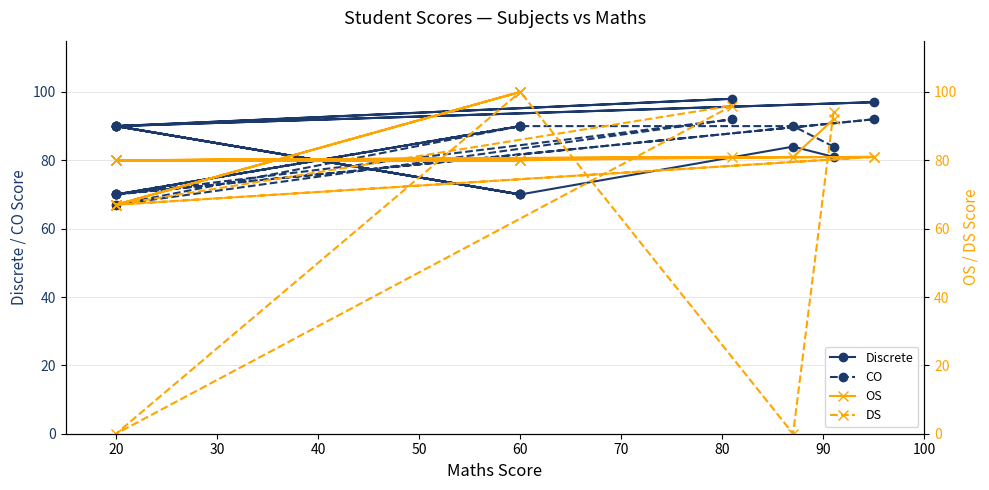

What is the difference between the maximum and minimum values in the DS series?

100